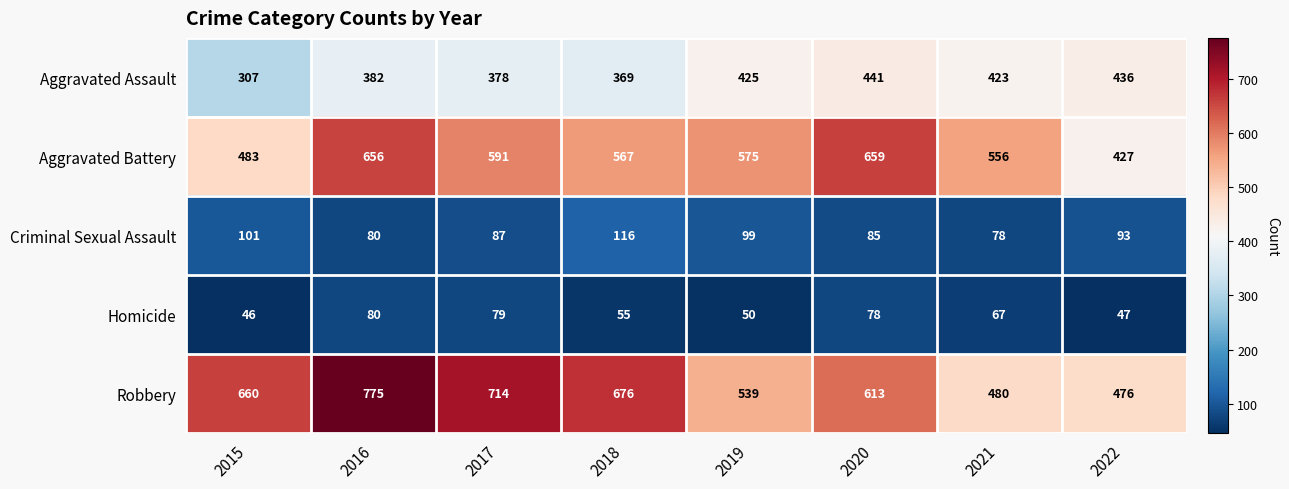

Is it true that Aggravated Battery equals 347 at 2019?

False